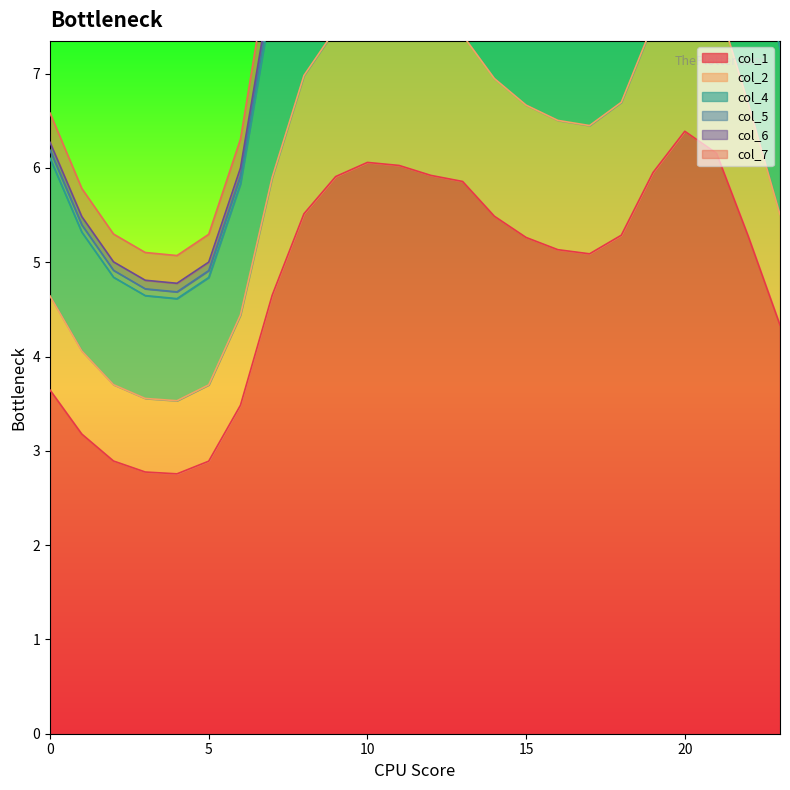

The col_1 series shows 1.7 at 0. True or false?

False